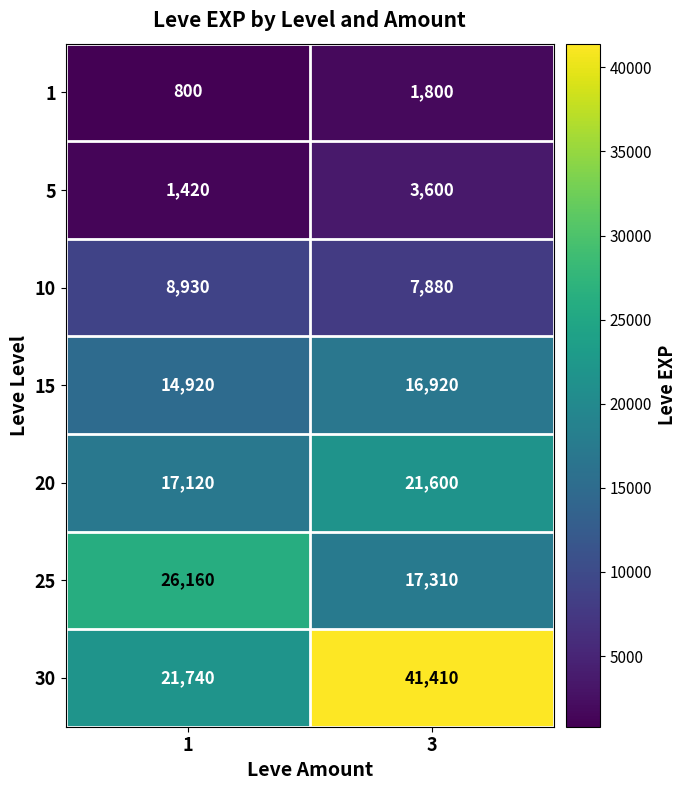

Rank the series by their maximum value, from highest to lowest.

30, 25, 20, 15, 10, 5, 1